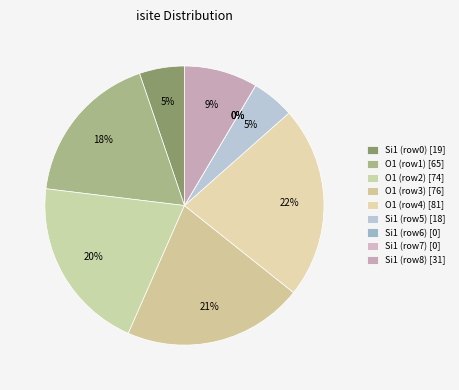

Approximately how many times larger is the value at 3 compared to 1?

1.2